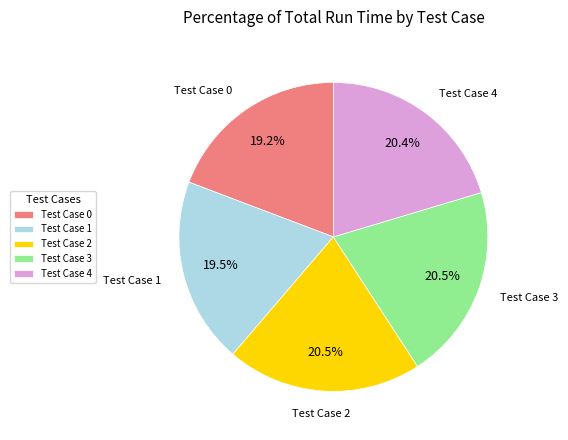

Do Test Case 3 and Test Case 2 together represent more than half of the pie?

No